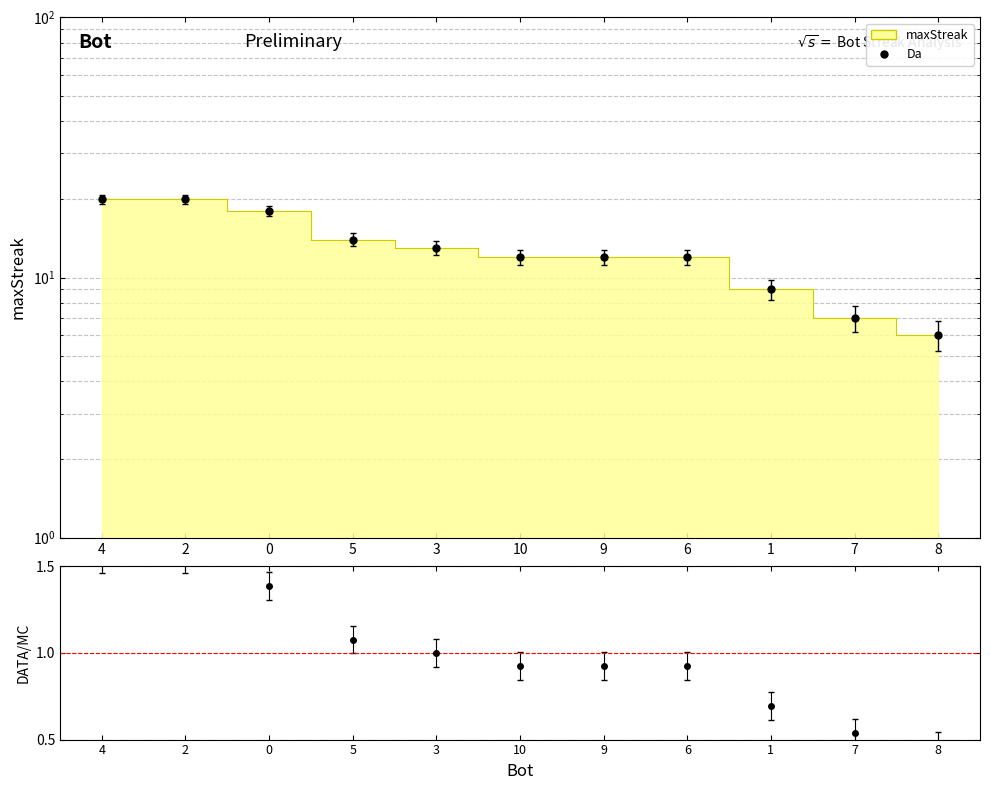

The chart shows a value of 6.8 at 8. True or false?

False